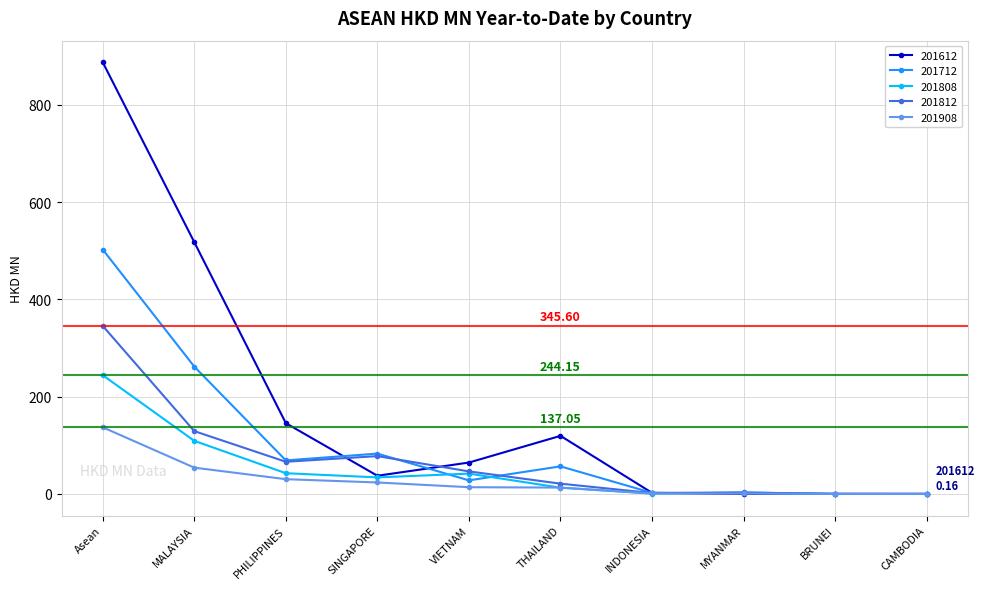

What is the sum of the 201612 values at VIETNAM and MALAYSIA?

582.2